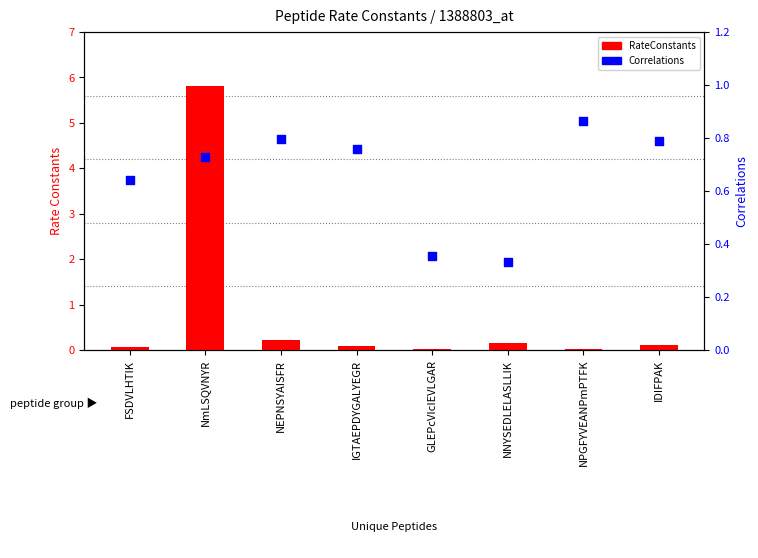

What is the total value across all series at NNYSEDLELASLLIK?

0.5